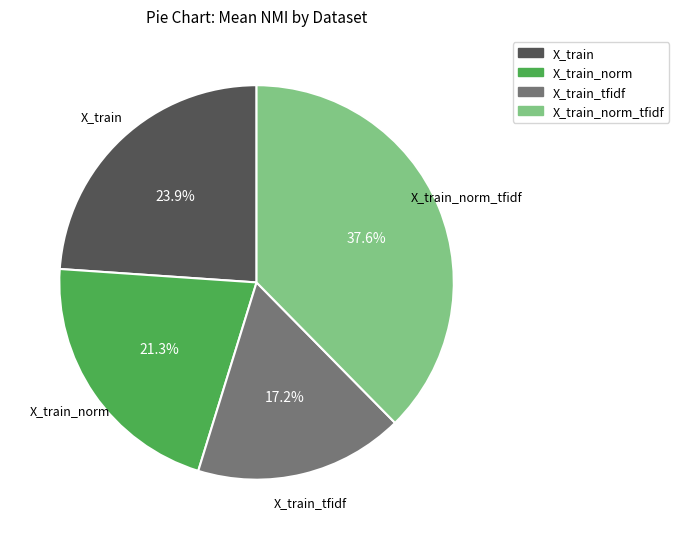

Is there any slice that represents more than half of the pie?

No